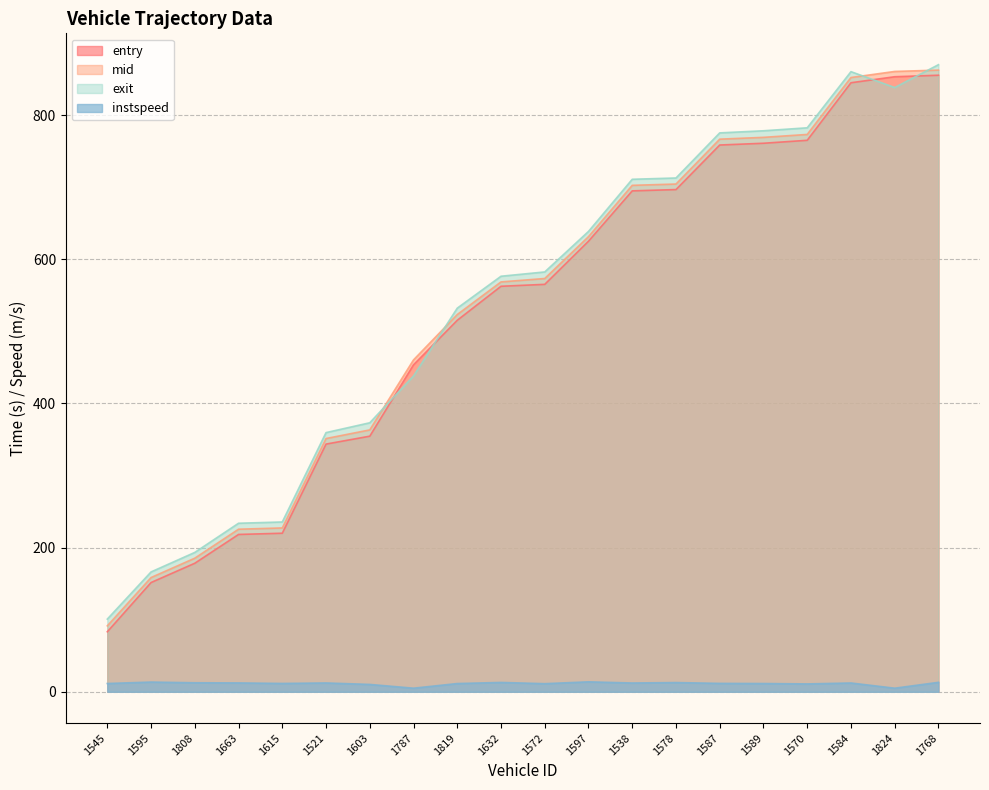

At 1584, list the series in order from smallest to largest.

instspeed, entry, mid, exit